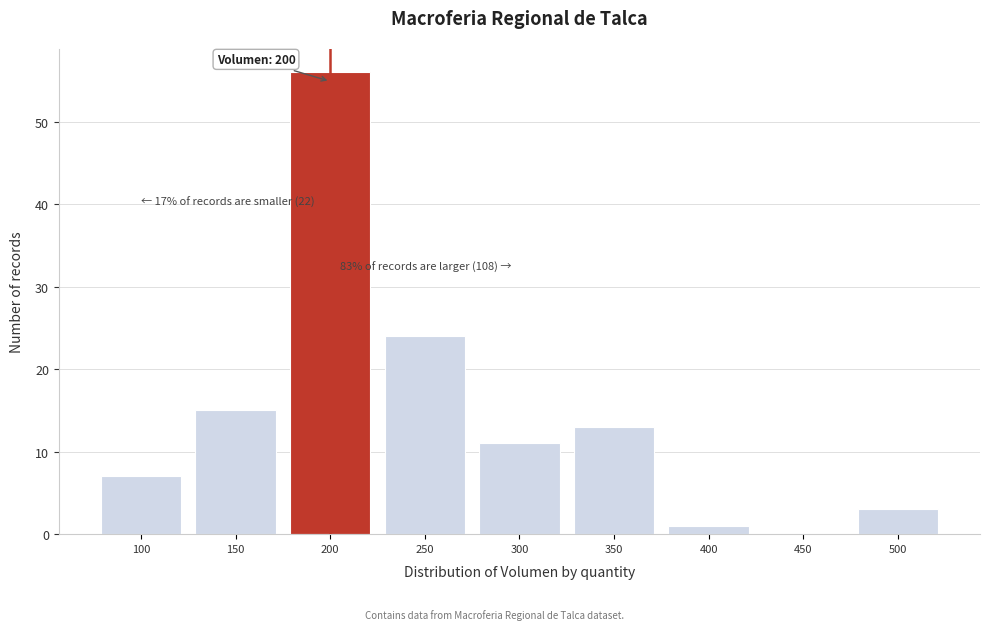

Reading left to right, what are all the values shown in this chart?

100=7	150=15	200=56	250=24	300=11	350=13	400=1	450=0	500=3